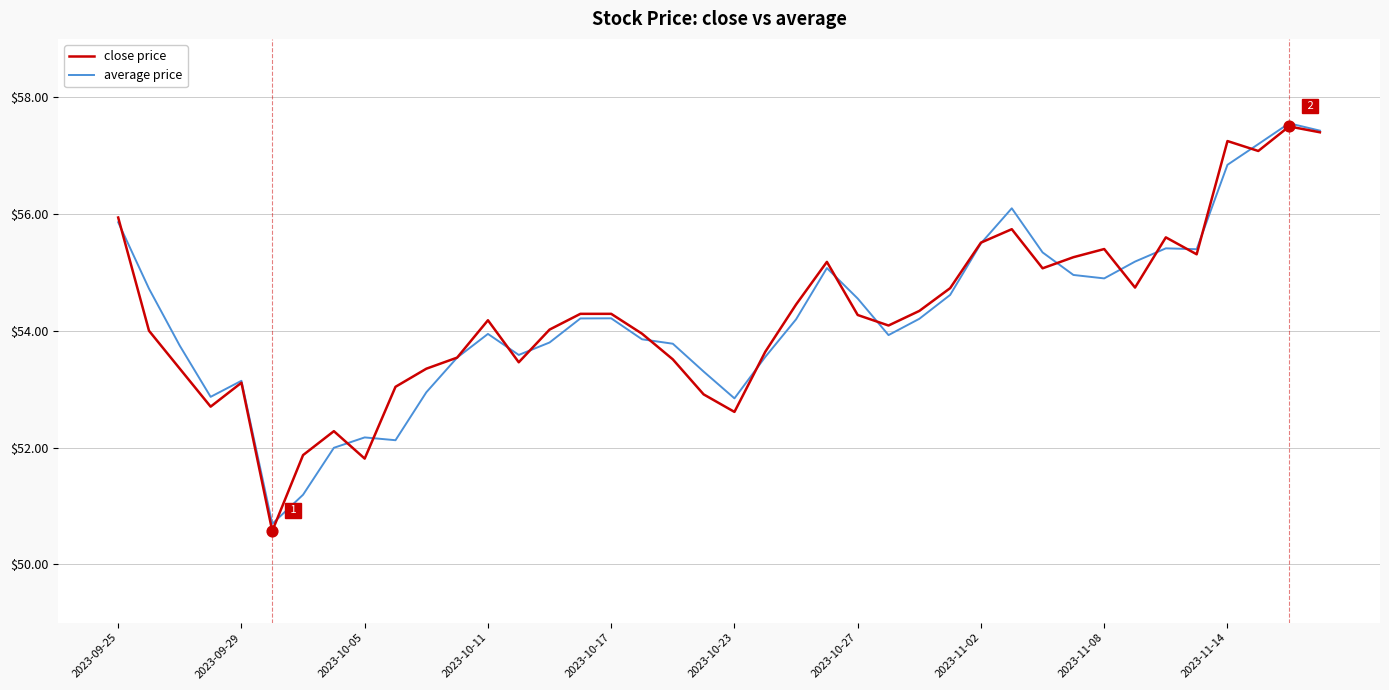

Which series has the largest range (max minus min)?

close price